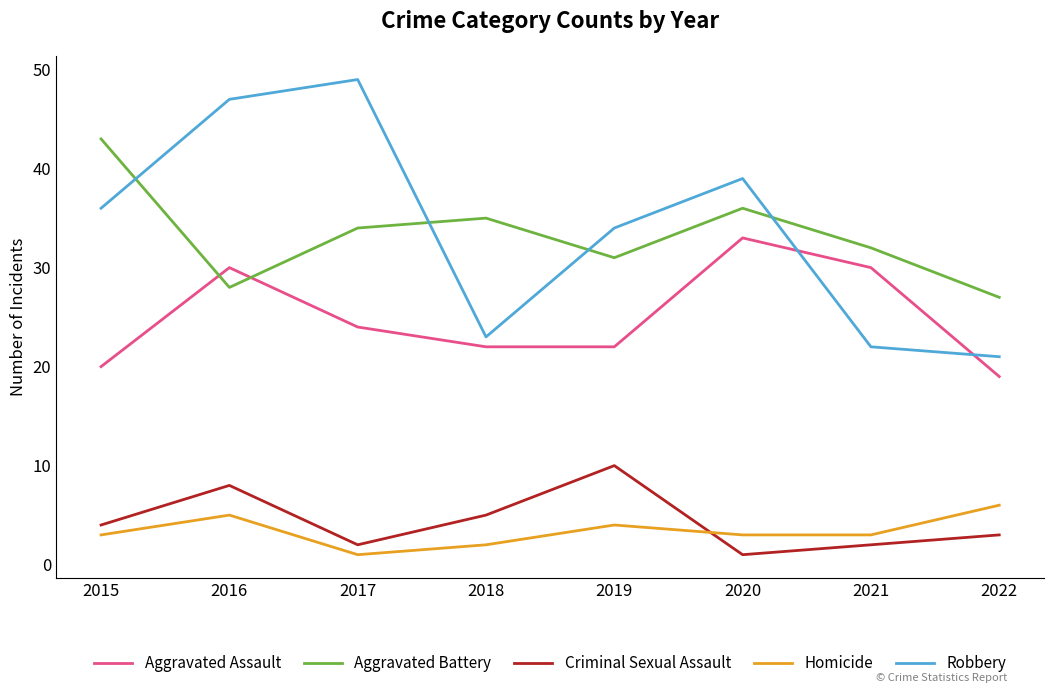

Is the value of Robbery at 2017 greater than the value of Homicide at 2020?

Yes